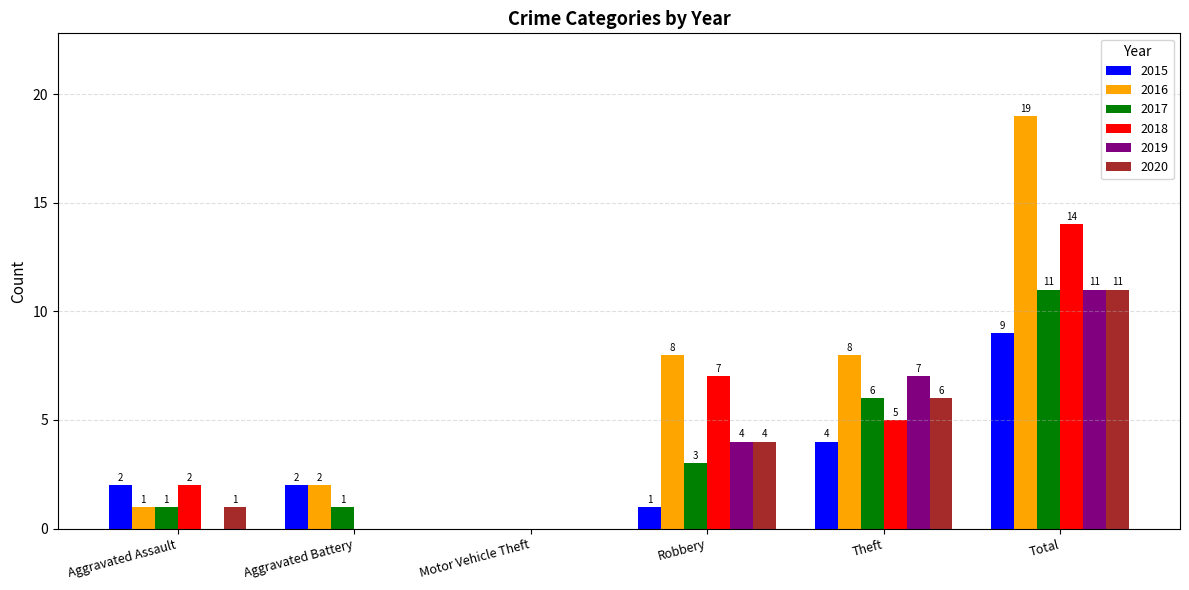

At which category is the sum across all series the highest?

Total